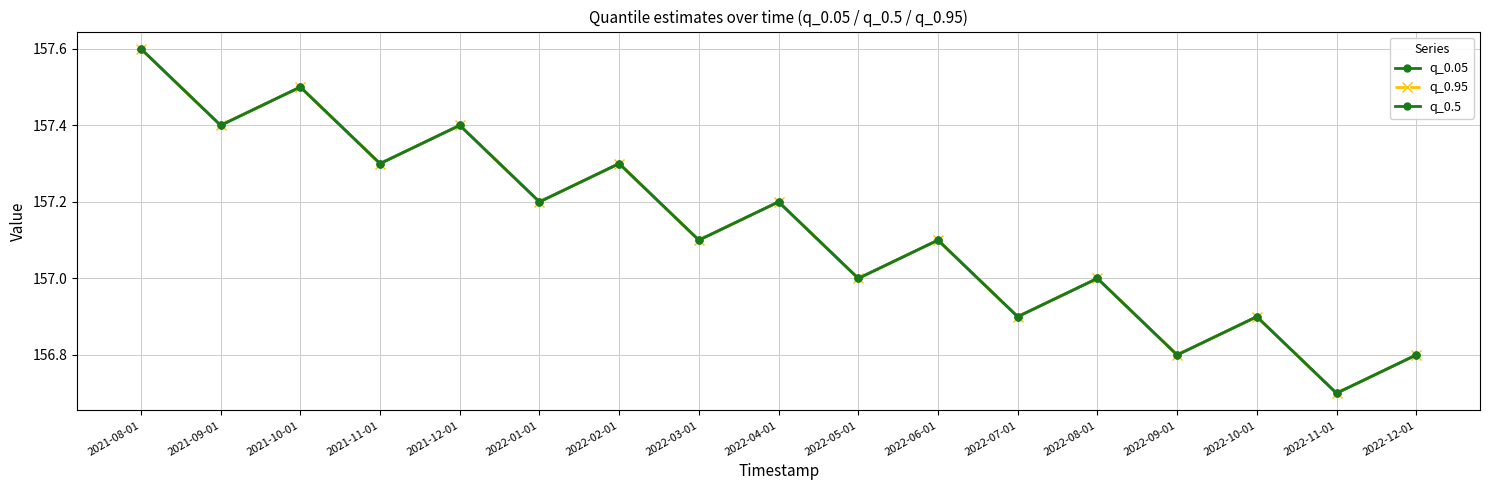

Count the q_0.95 values in the range 156 to 157.

7